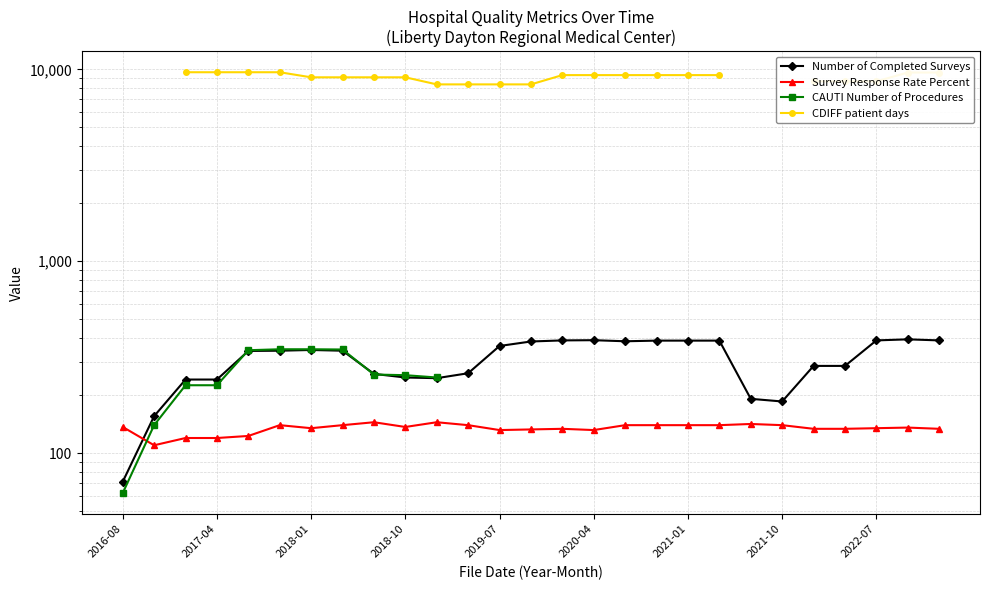

How many interior local peaks does the Number of Completed Surveys series have?

3